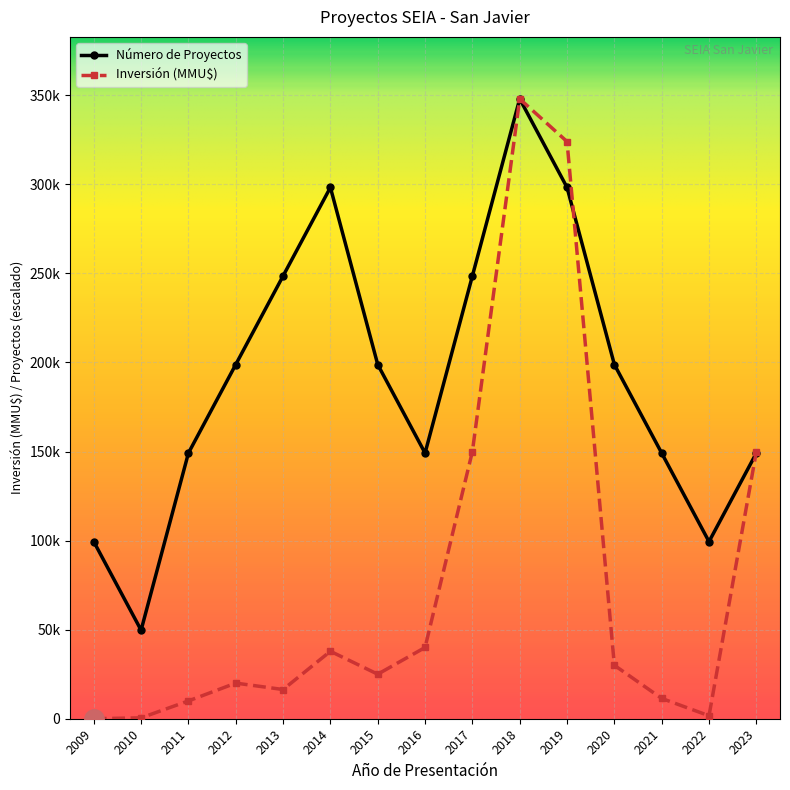

List the series in order of their peak value, lowest first.

Número de Proyectos, Inversión (MMU$)